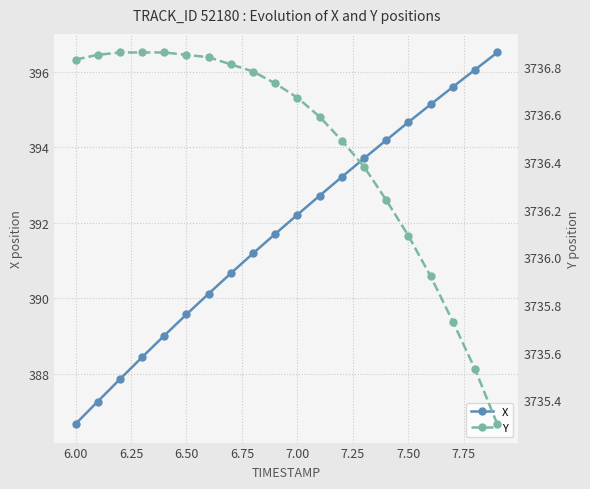

True or false: X has more than 2 interior local peaks.

False